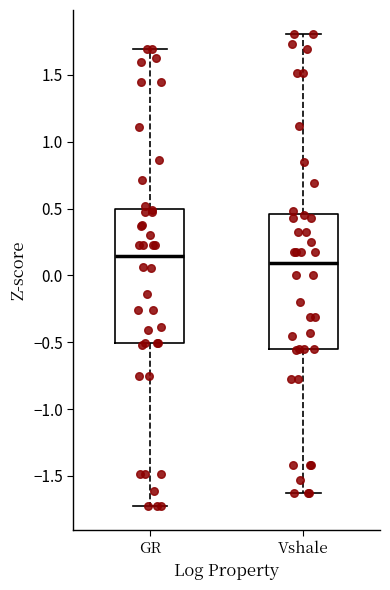

Where does the upper whisker of the box for Vshale end on the y-axis? The values are not printed on the chart, so give them approximately, as read against the axis.

1.80